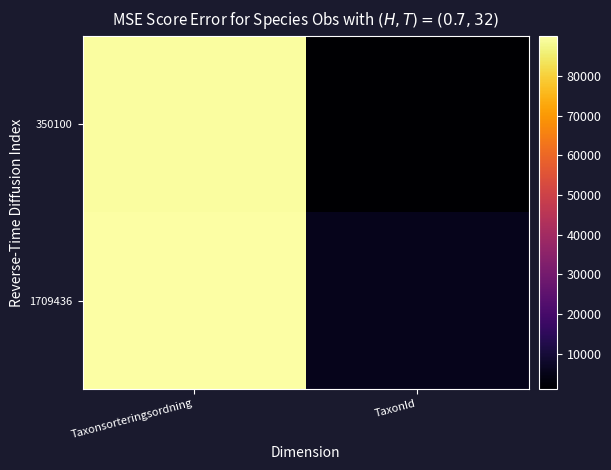

Which series has the largest range (max minus min)?

350100